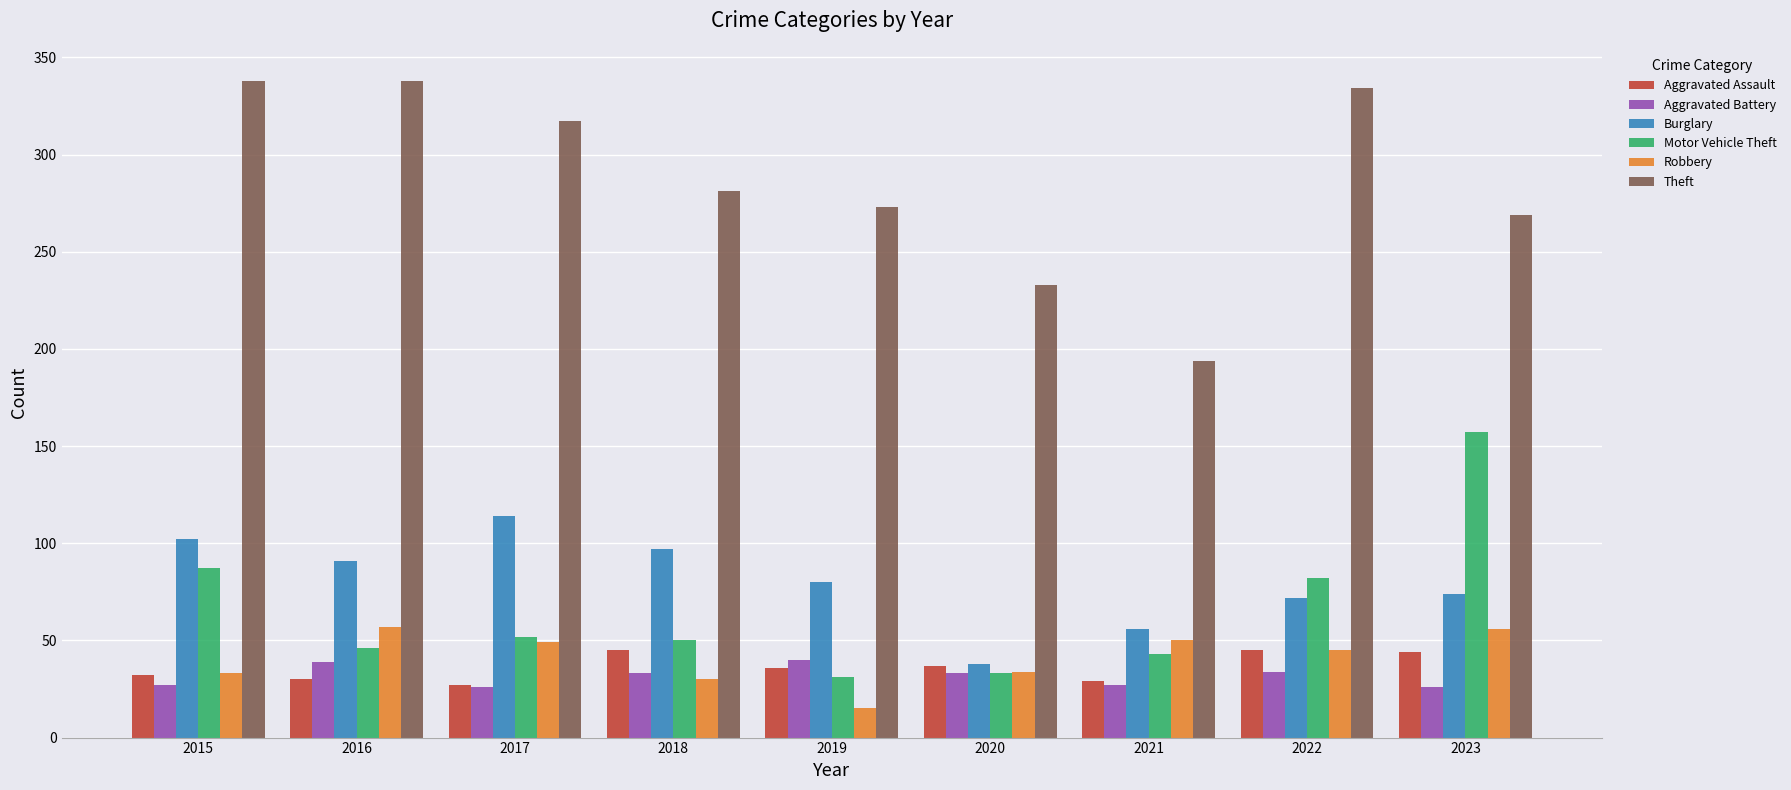

Which series has the largest total across all categories?

Theft